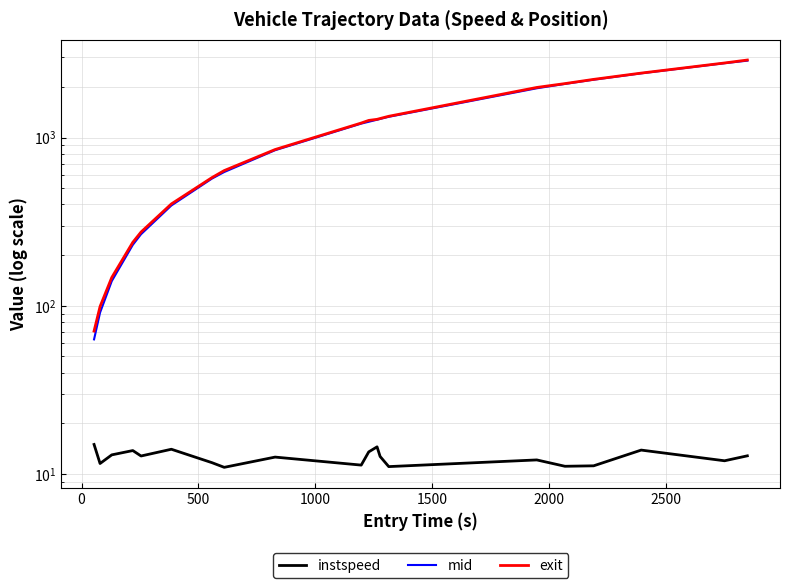

What are all the series names shown in the legend?

instspeed, mid, exit